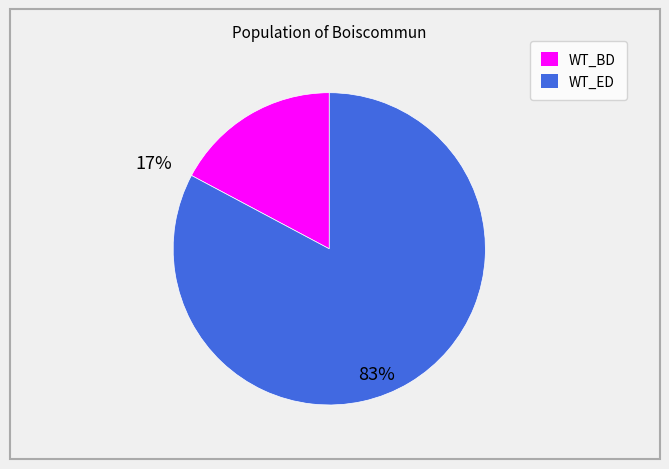

Is there any slice that represents more than half of the pie?

Yes